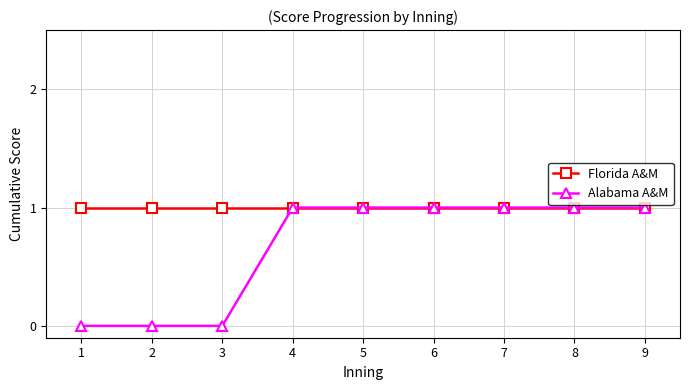

How many series are shown in this chart?

2